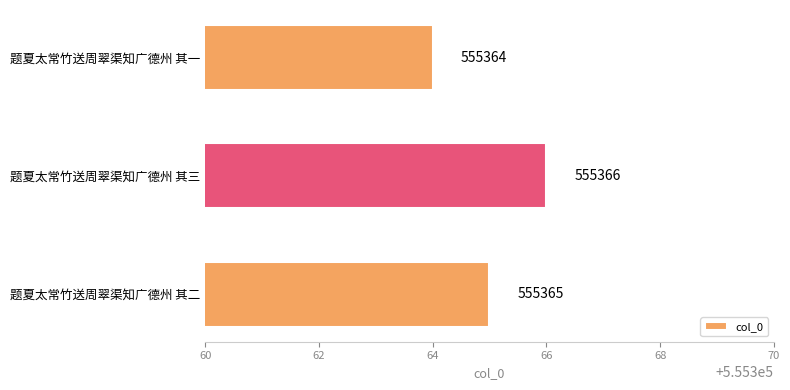

What is the change in value from 题夏太常竹送周翠渠知广德州 其二 to 题夏太常竹送周翠渠知广德州 其三?

+1